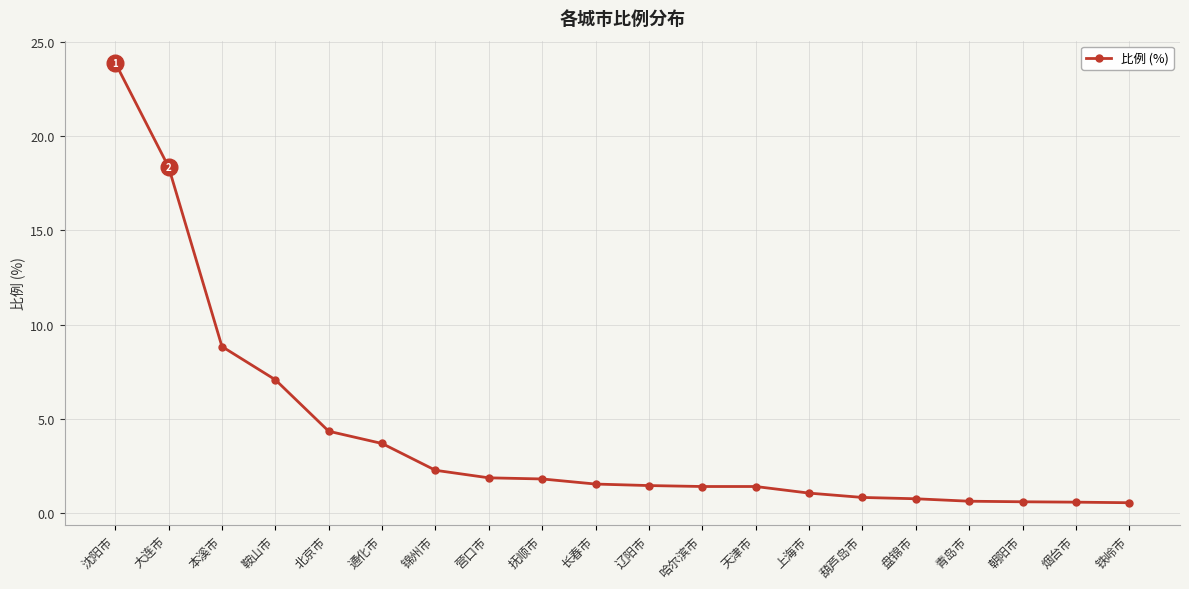

What position from the right is 铁岭市?

1